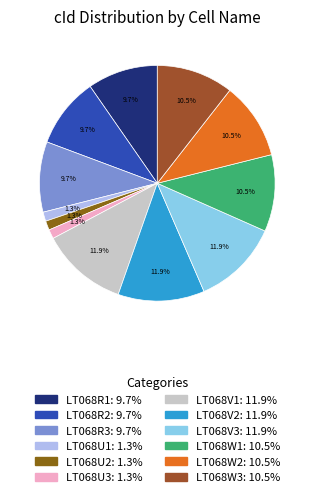

To the nearest percent, what is the difference between the largest and smallest slice percentages?

11%